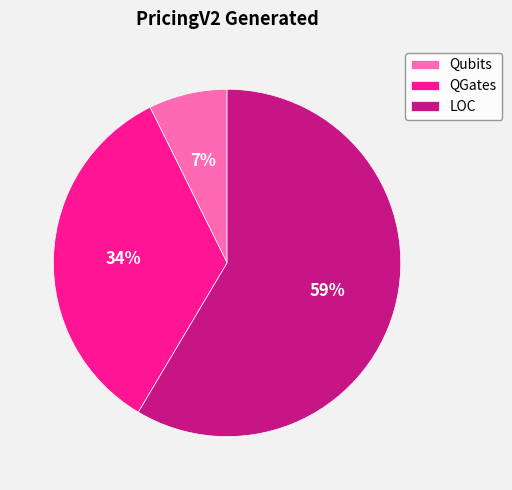

How many slices are in this pie chart?

3